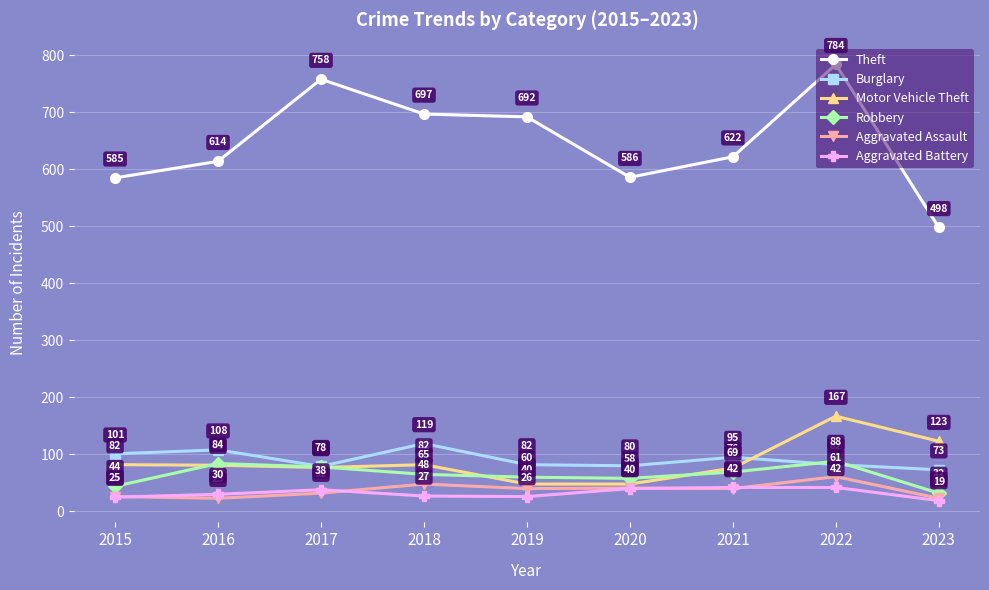

The value of Burglary at 2017 is 79. True or false?

True